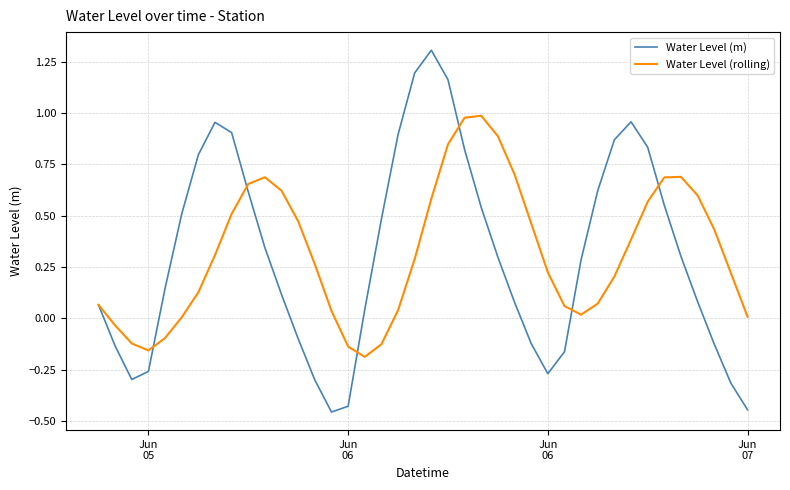

List the series in order of their peak value, lowest first.

Water Level (rolling), Water Level (m)